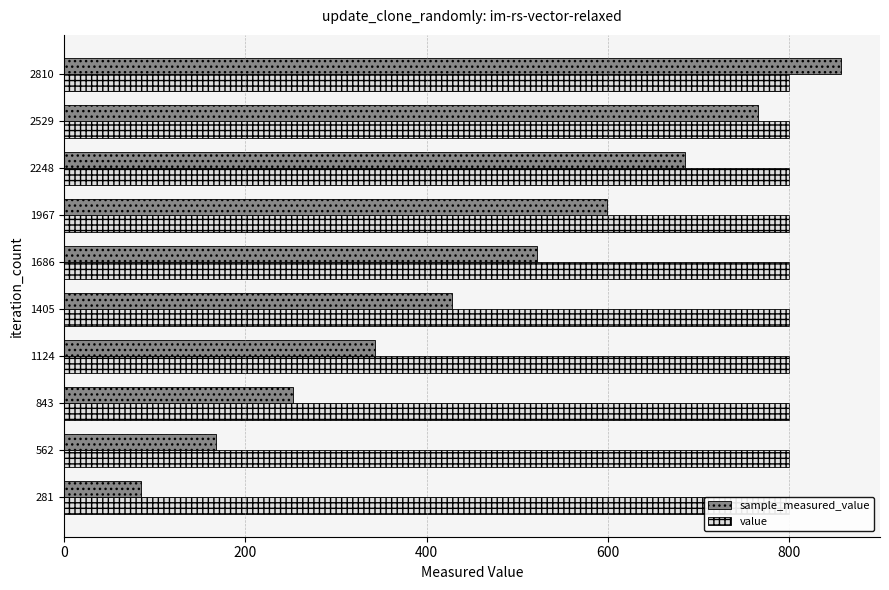

How many data points in sample_measured_value are above 522?

5